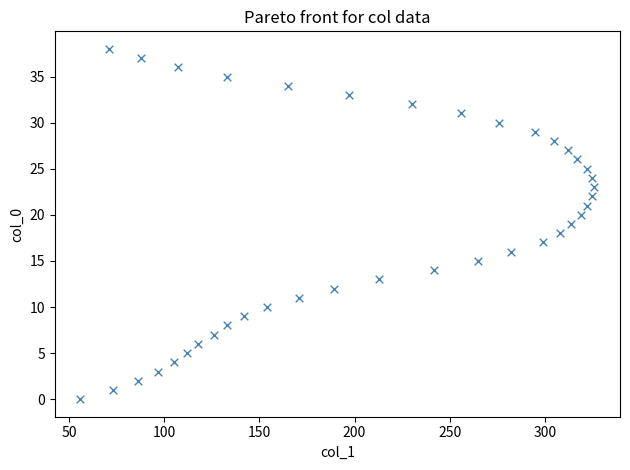

What is the range of Y values (max minus min)?

38